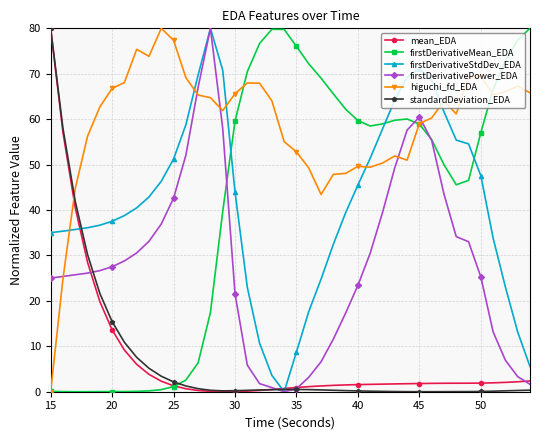

Which series has the largest total across all categories?

higuchi_fd_EDA